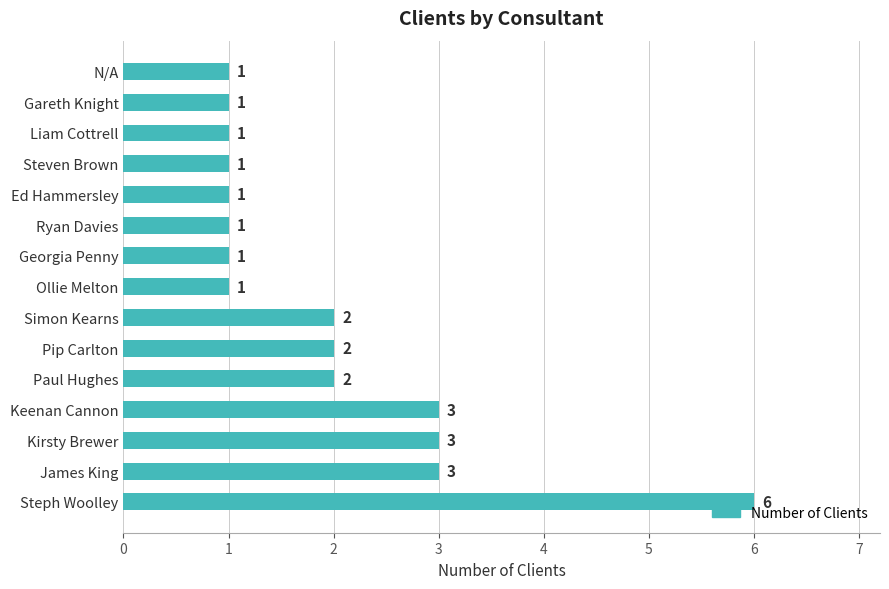

Count the number of values greater than 1.

7